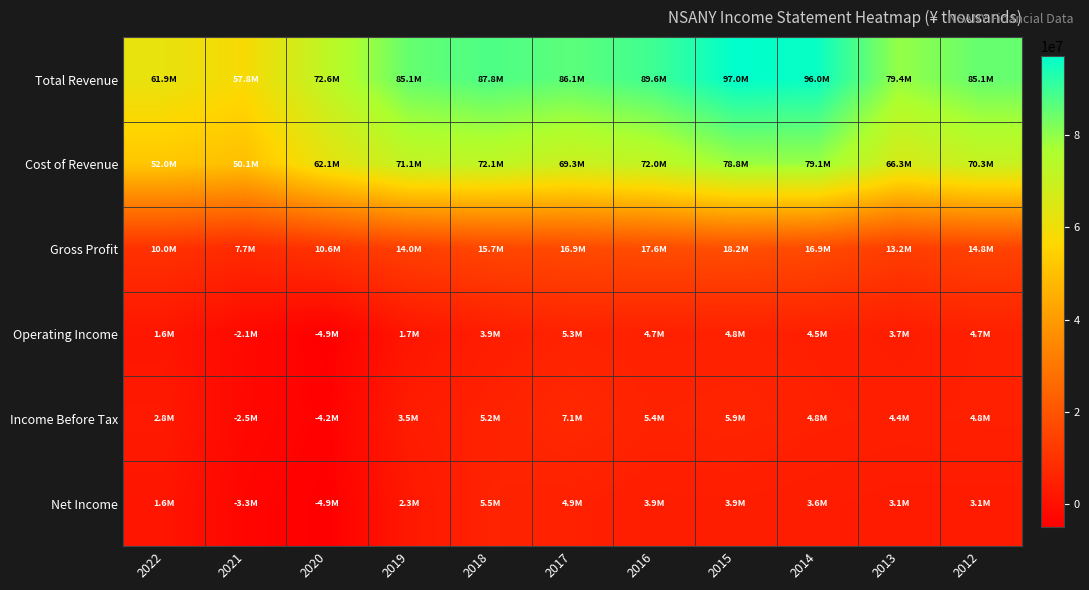

Which label corresponds to the largest value in the chart?

2015